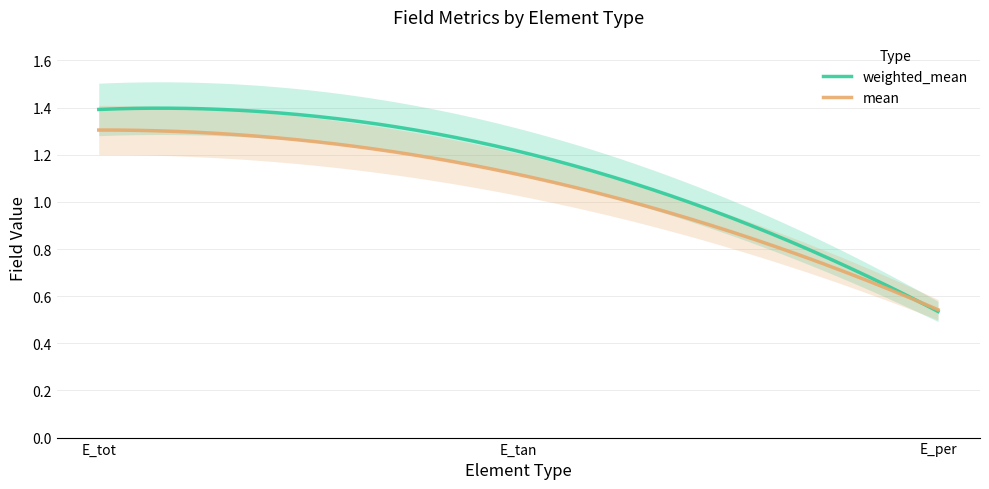

Which series has the largest total across all categories?

weighted_mean